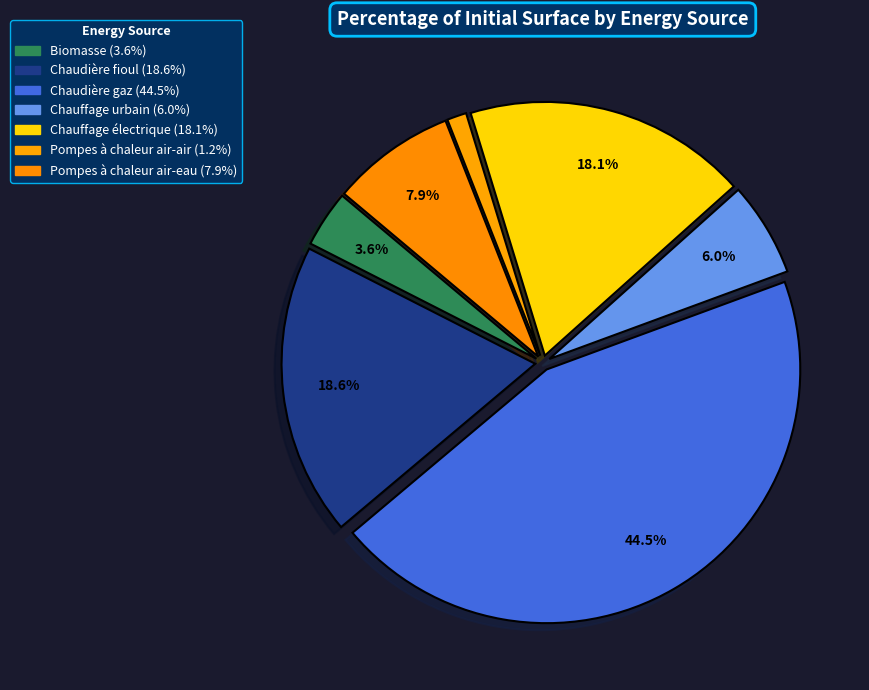

True or false: Chaudière gaz accounts for 54% of the total.

False